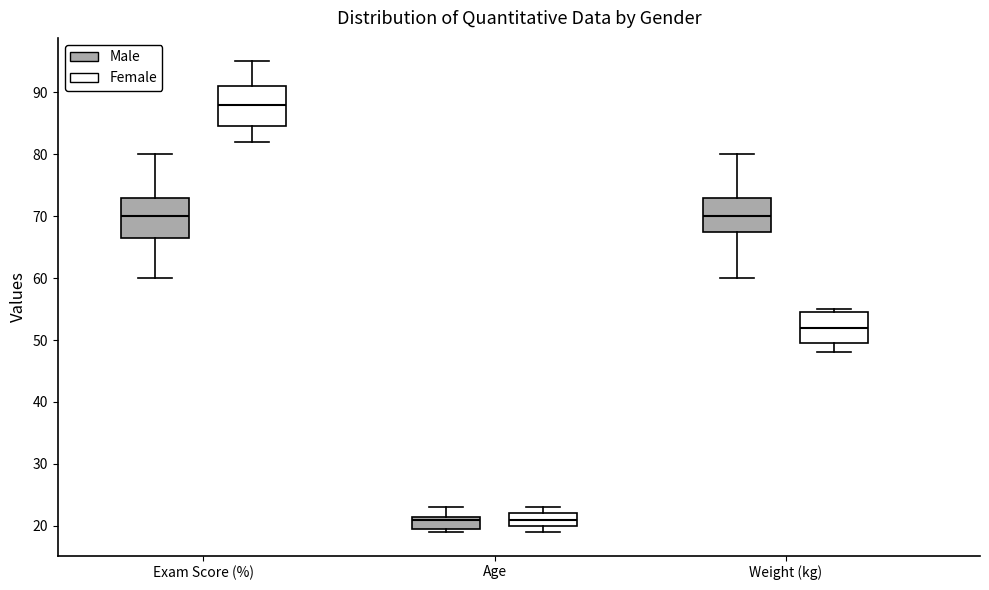

Reading left to right, read every box against the y-axis: the position of its median line, the range the box covers, and the ends of its whiskers. The values are not printed on the chart, so give them approximately, as read against the axis.

Exam Score (%) (Male): median 70, box 67 to 73, whiskers 60 to 80
Exam Score (%) (Female): median 88, box 85 to 91, whiskers 82 to 95
Age (Male): median 21, box 20 to 22, whiskers 19 to 23
Age (Female): median 21, box 20 to 22, whiskers 19 to 23
Weight (kg) (Male): median 70, box 68 to 73, whiskers 60 to 80
Weight (kg) (Female): median 52, box 50 to 55, whiskers 48 to 55 (just above the box's upper edge)